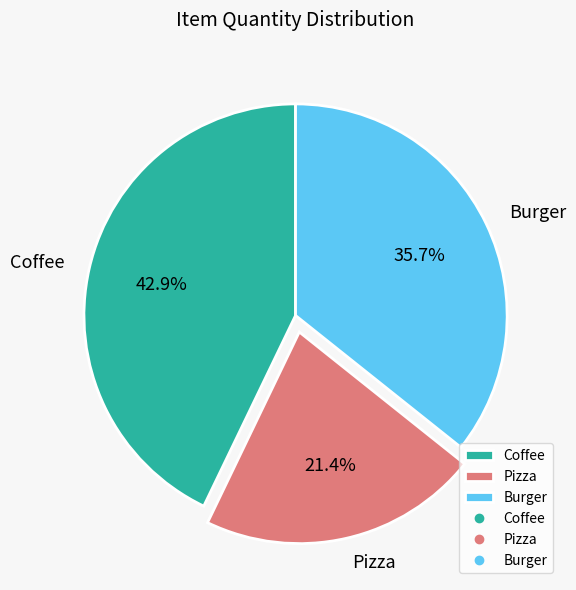

Which has a higher value, Pizza or Coffee?

Coffee